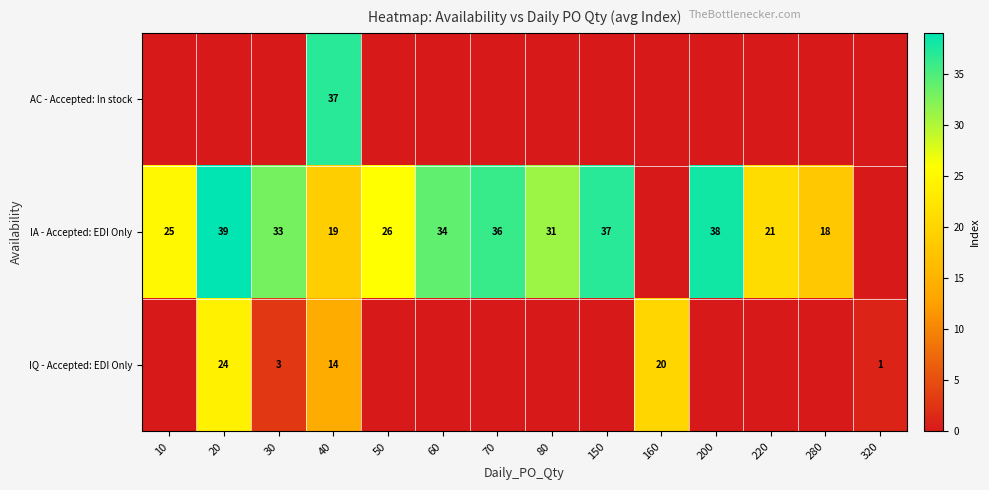

What is the sum of the IA - Accepted: EDI Only values at 70 and 150?

73